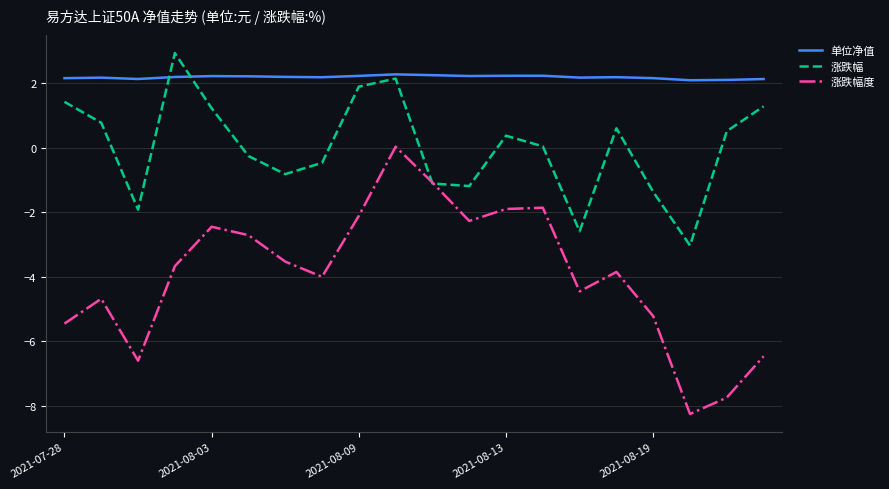

How many values in the 涨跌幅度 series are below -3?

12